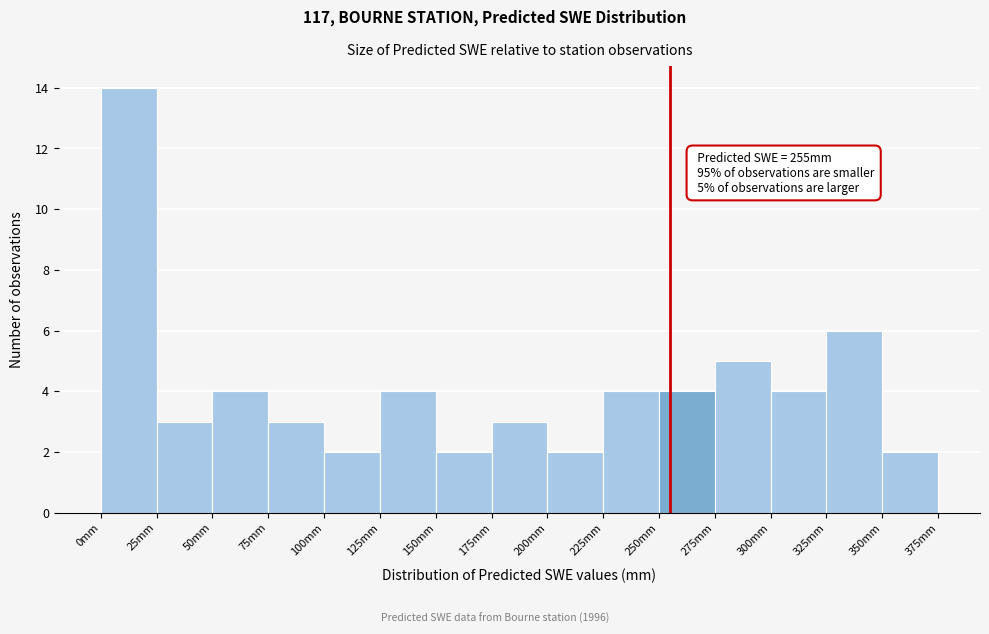

Over which range of the x-axis is the bar tallest?

0 to 25